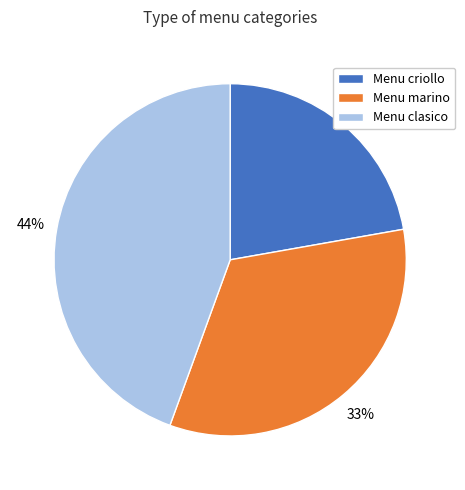

Is it true that Menu clasico is 44% of the pie?

True